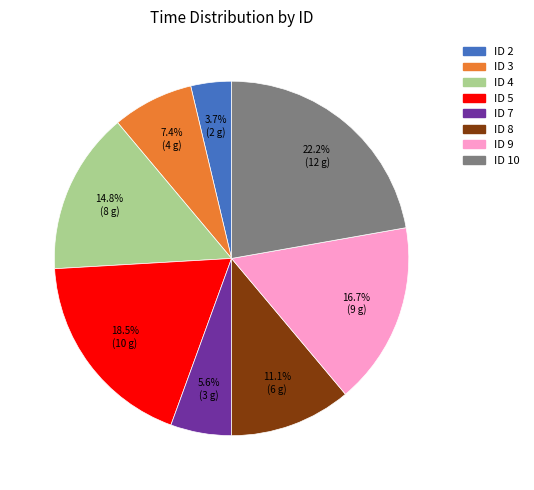

Does any single category account for the majority?

No